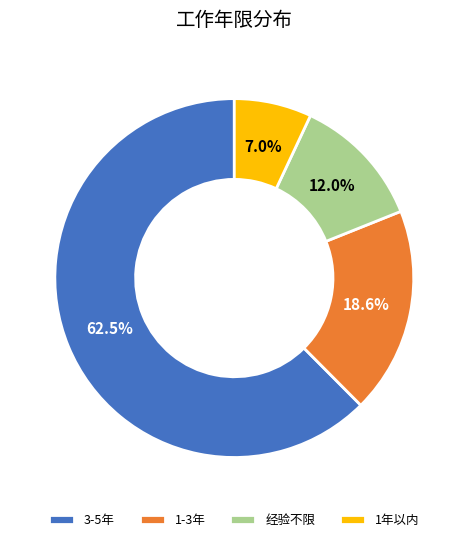

Which has a higher value, 经验不限 or 1年以内?

经验不限